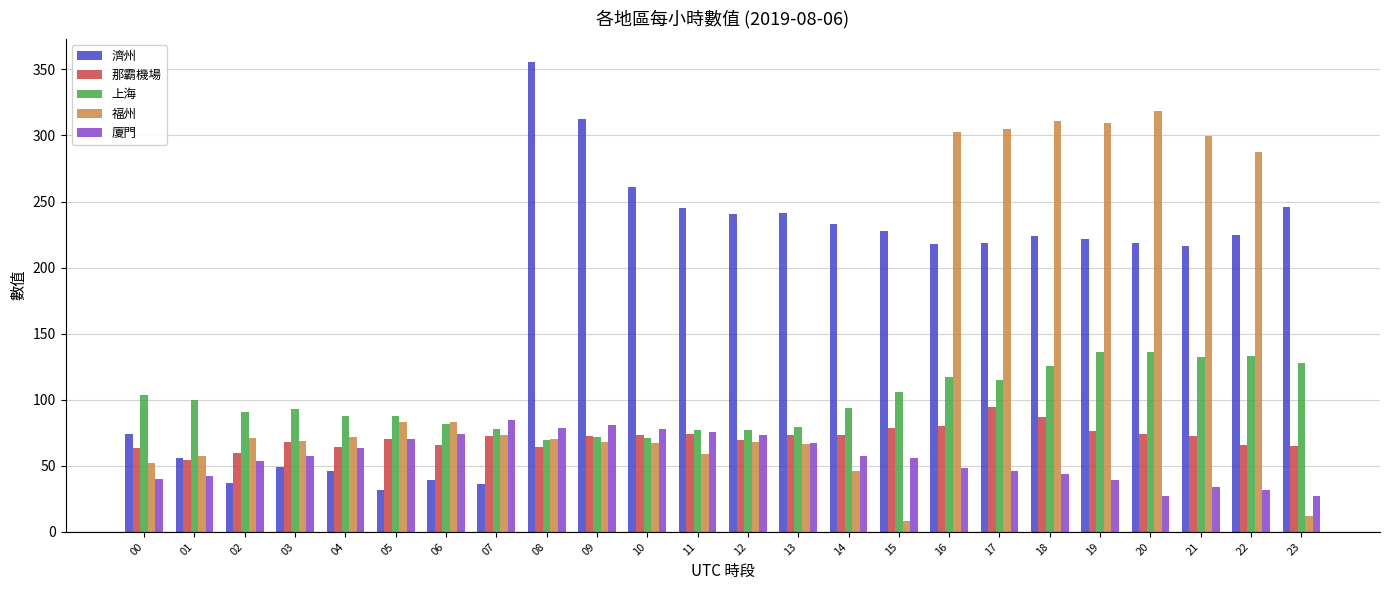

What are all the series names shown in the legend?

濟州, 那霸機場, 上海, 福州, 廈門